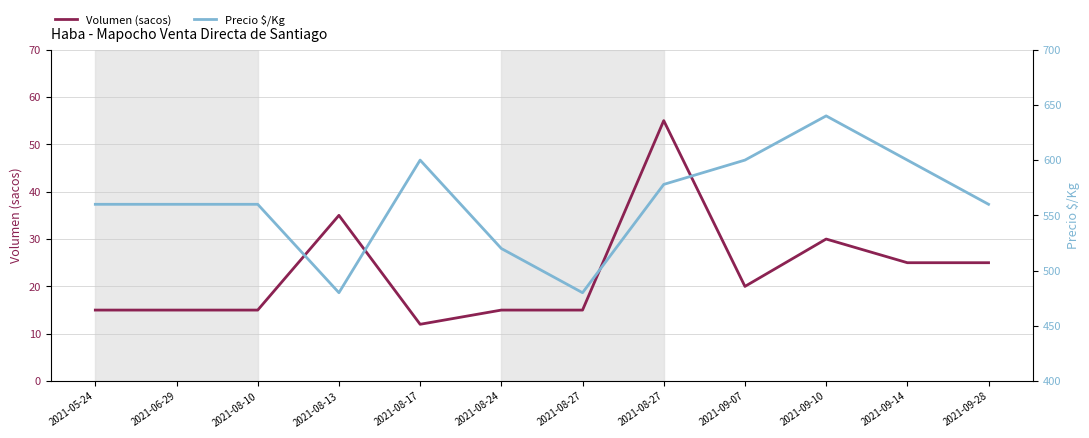

True or false: Volumen (sacos) and Precio $/Kg intersect in this chart.

False